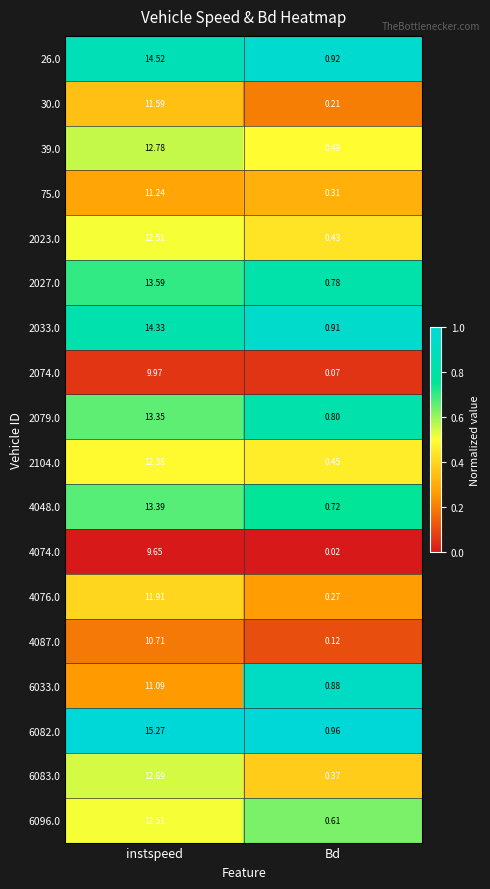

At which label does 30.0 first exceed 11?

instspeed